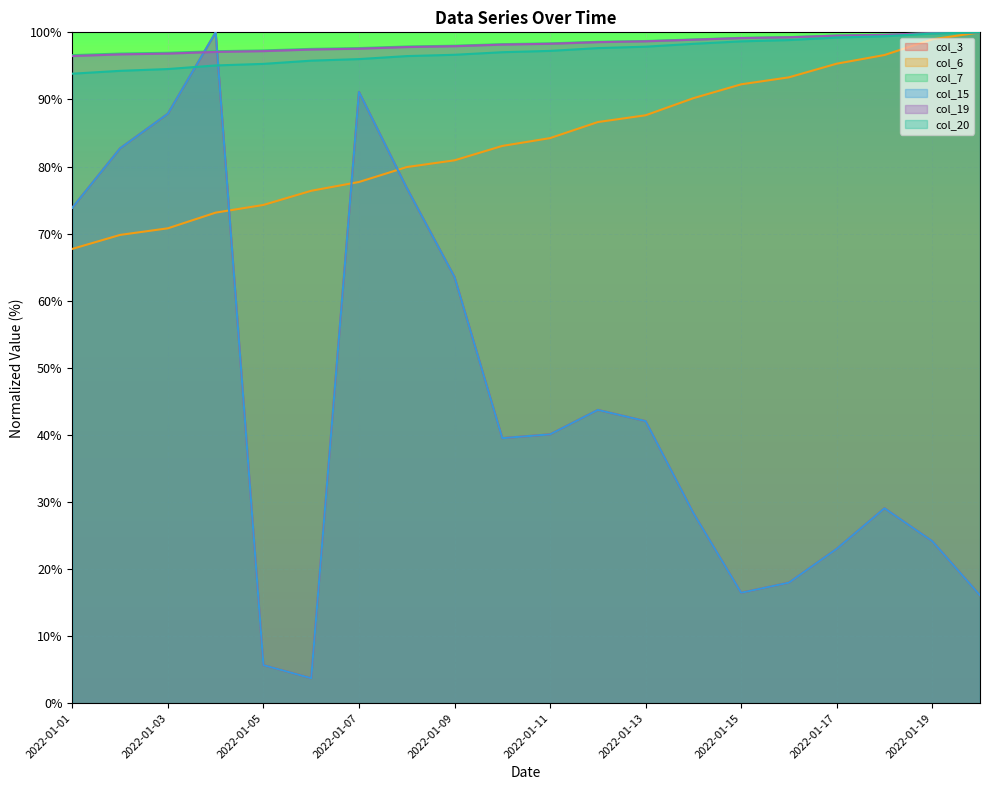

At which category does the chart reach its minimum across all series?

2022-01-06